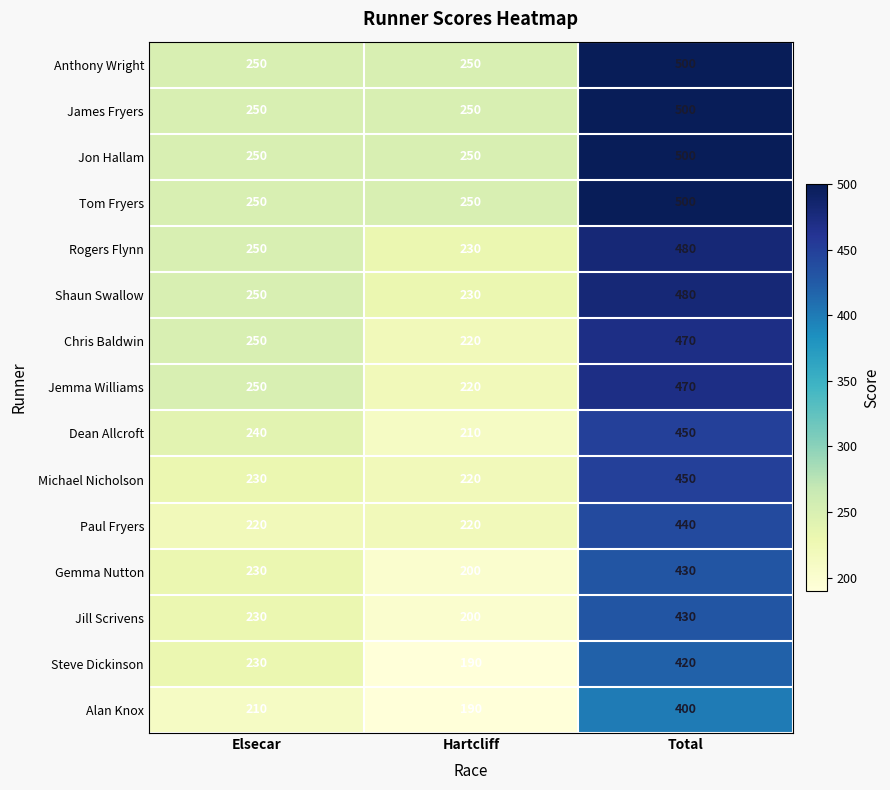

List the labels in order of Jemma Williams value, largest first.

Total, Elsecar, Hartcliff